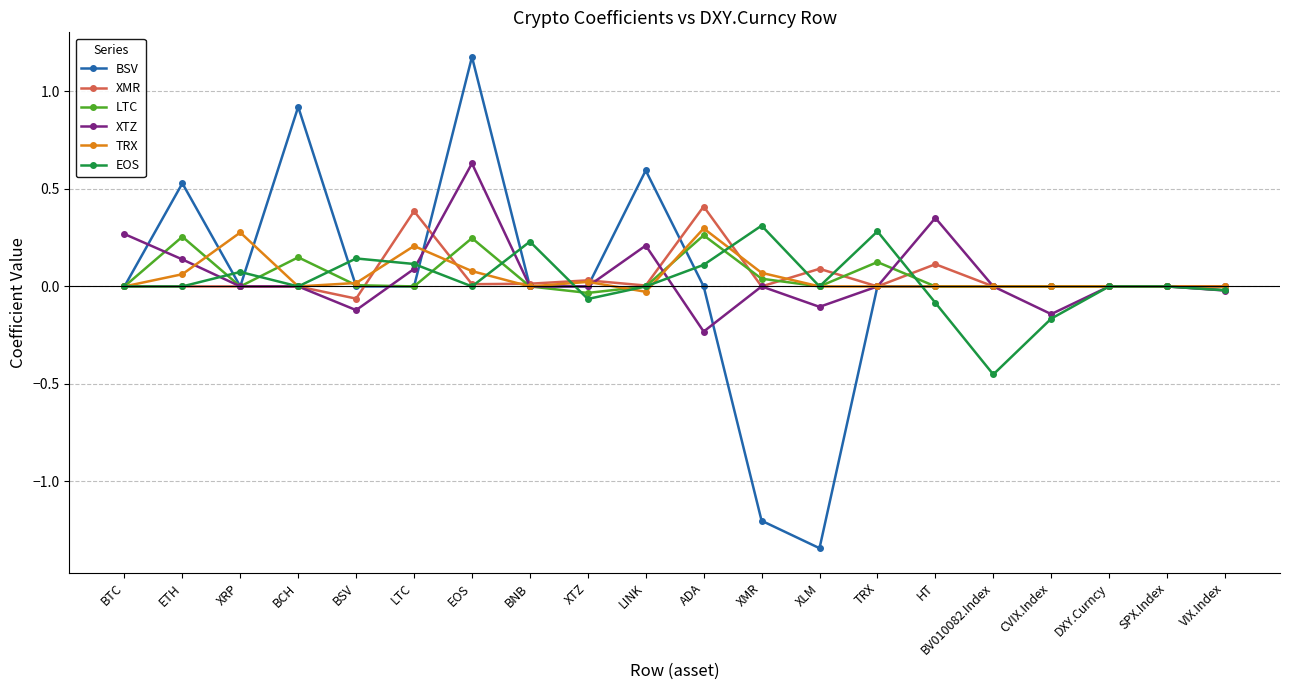

How many lines are shown in the chart?

6